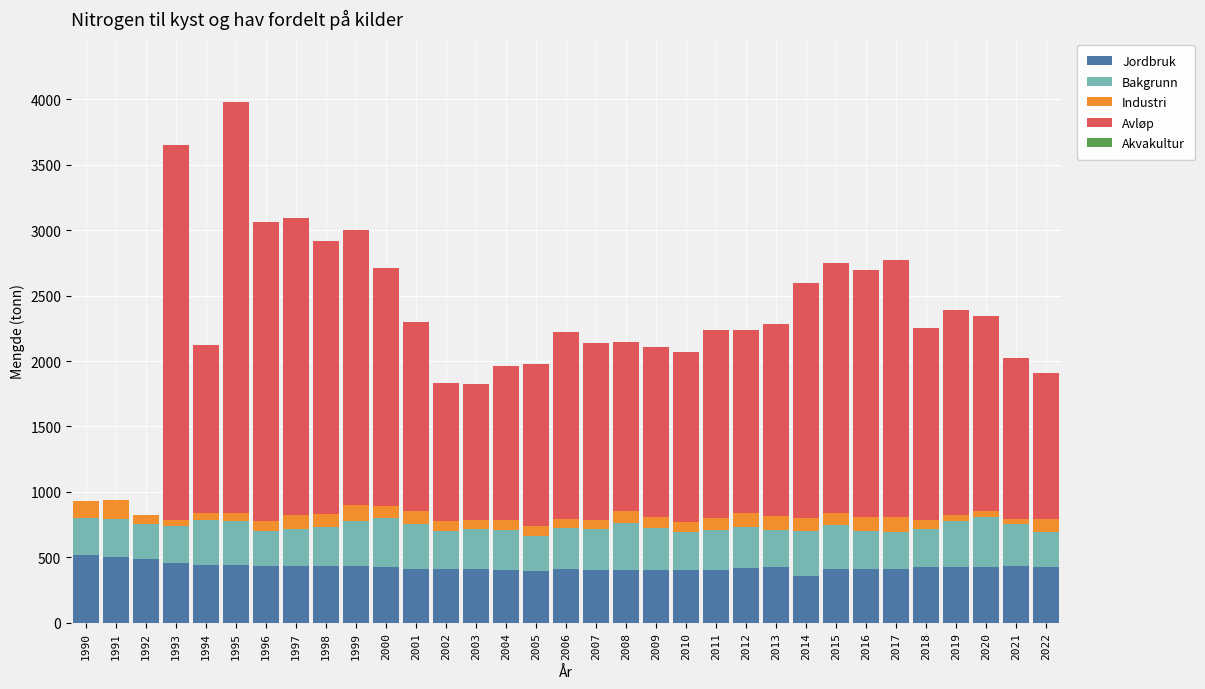

True or false: Jordbruk has a value of 699 at 2003.

False